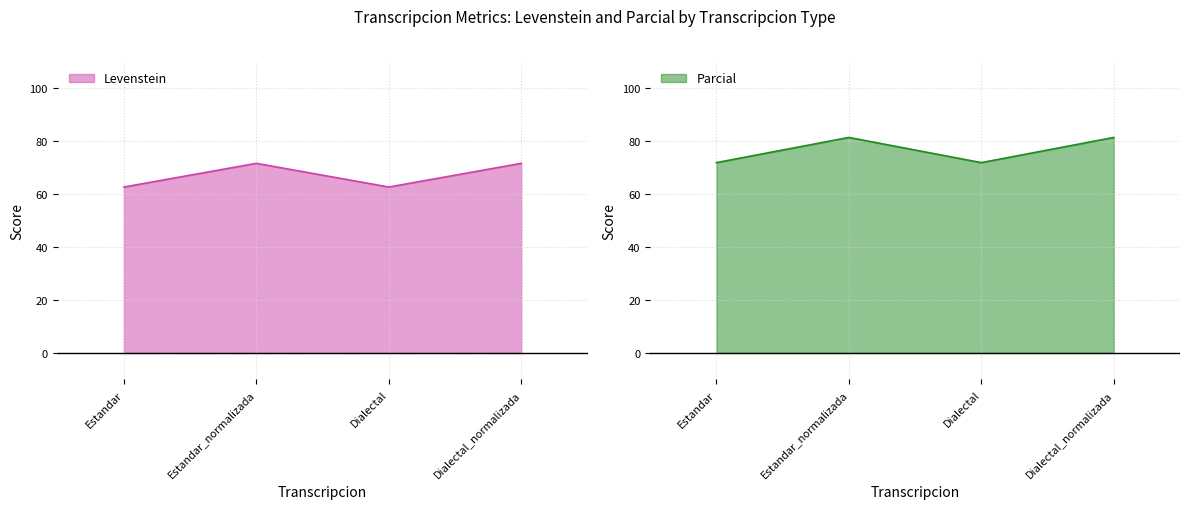

How many distinct data groups are displayed?

2